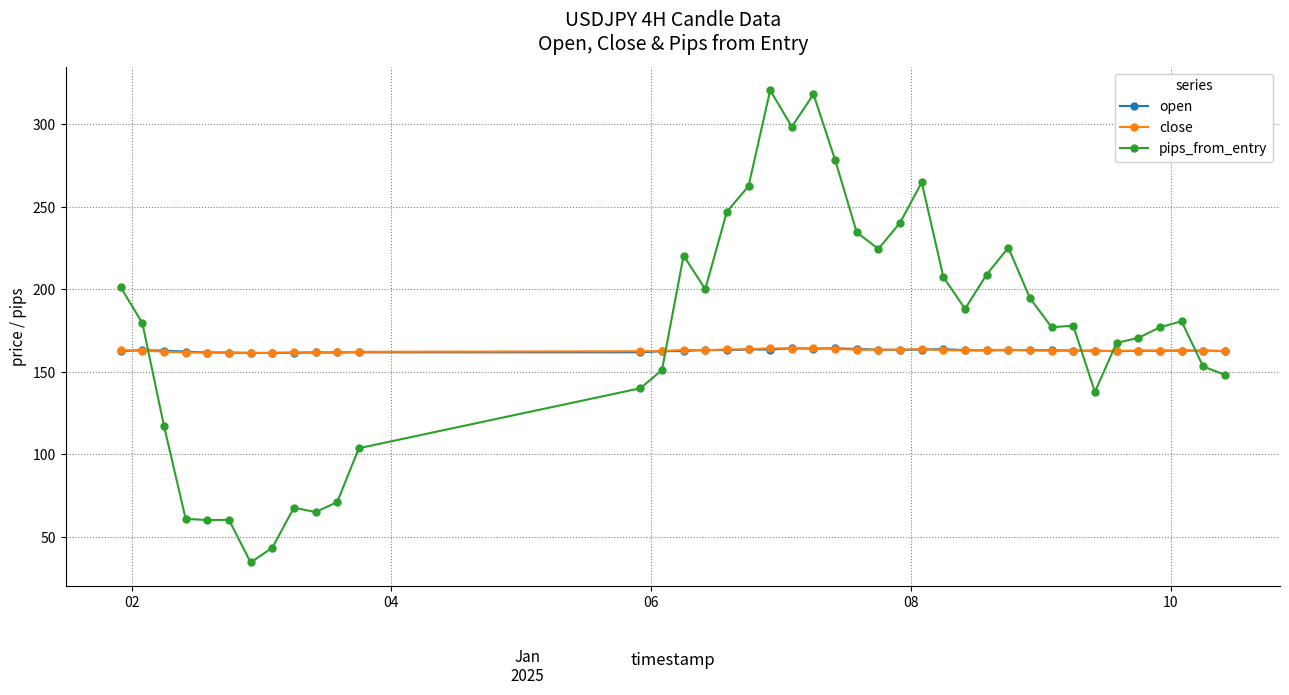

True or false: close has more than 0 points higher than both neighbors.

True